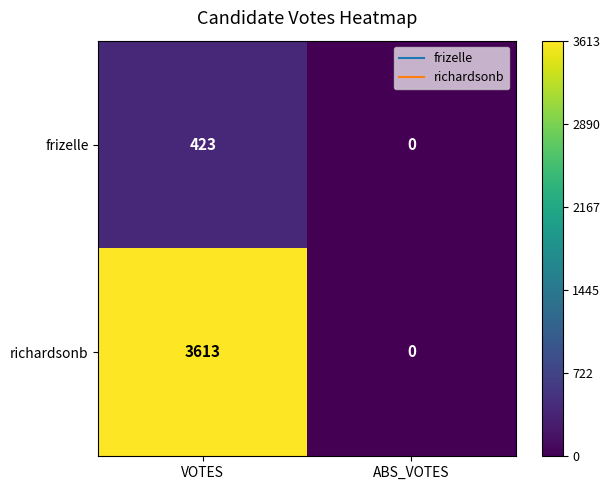

What is the spread (max minus min) of values at VOTES?

3190